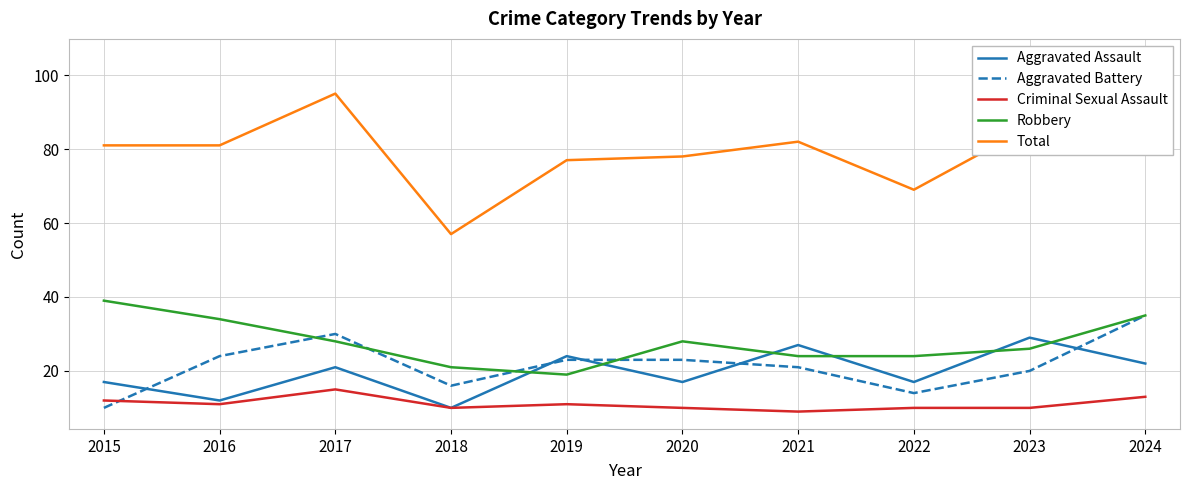

What is the minimum value for Robbery?

19